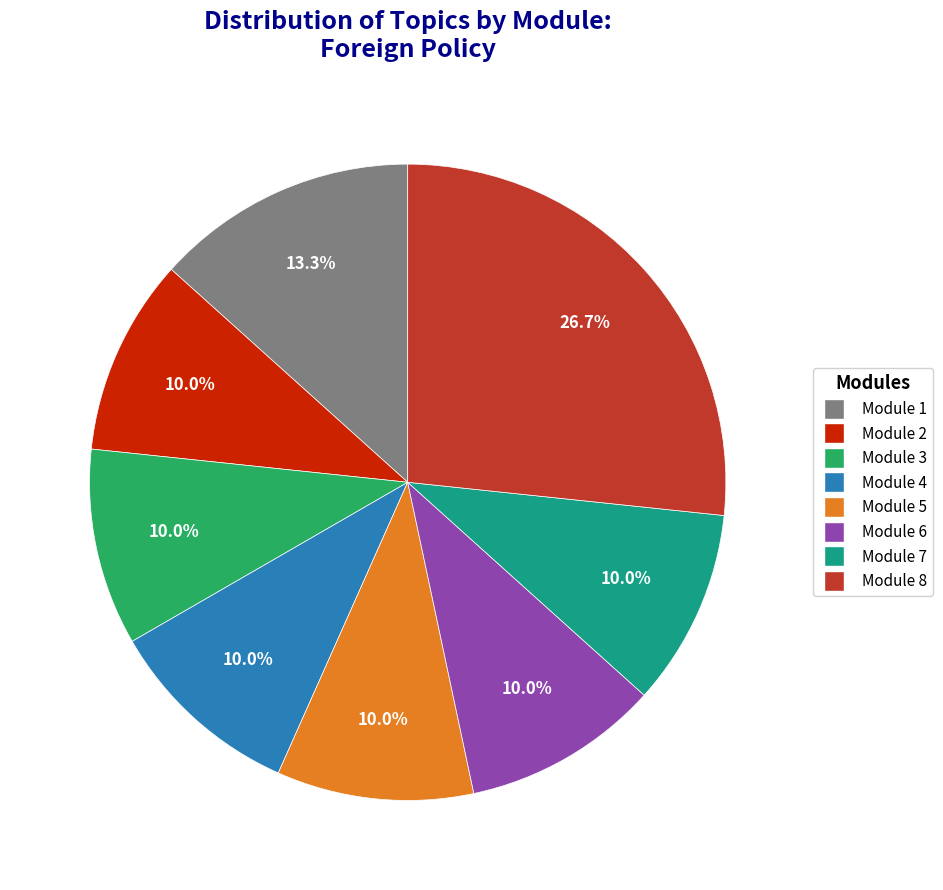

Is there a majority slice in this chart?

No